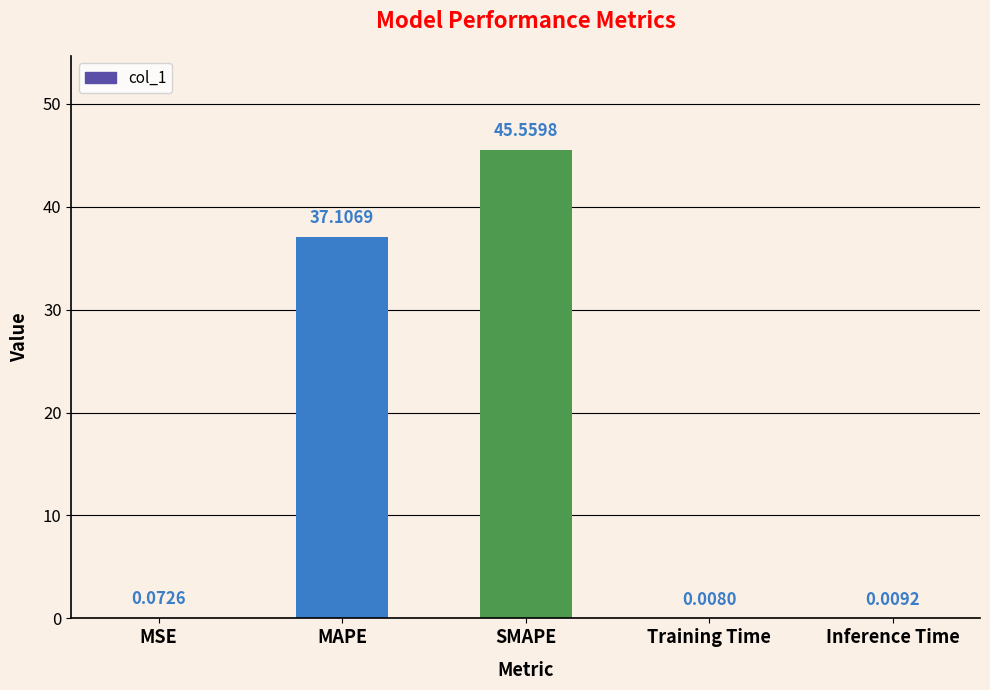

Approximately how many times larger is the value at MAPE compared to SMAPE?

0.8